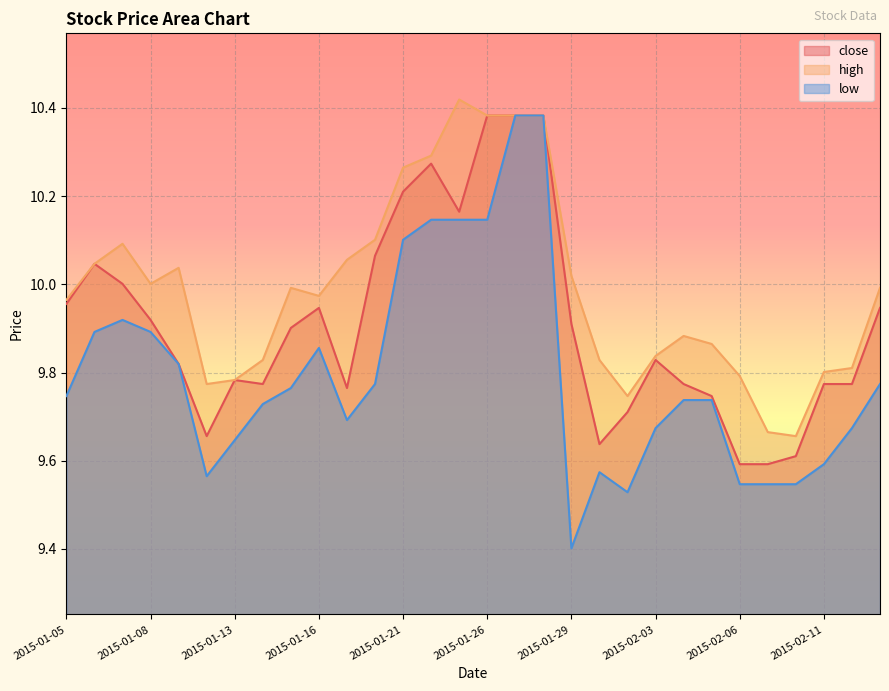

Is it true that low equals 10.4 at 2015-01-28?

True